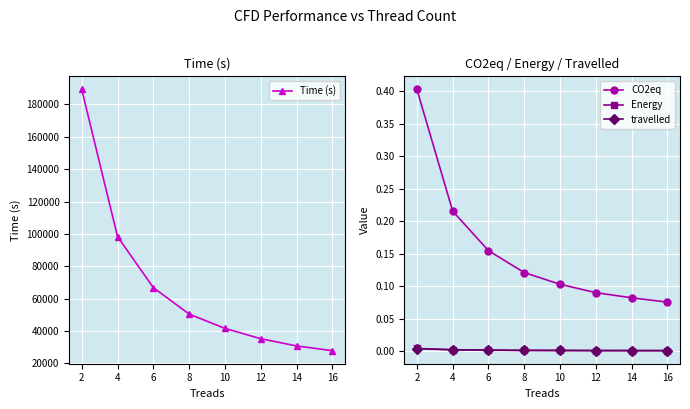

At which label does CO2eq reach its minimum?

16